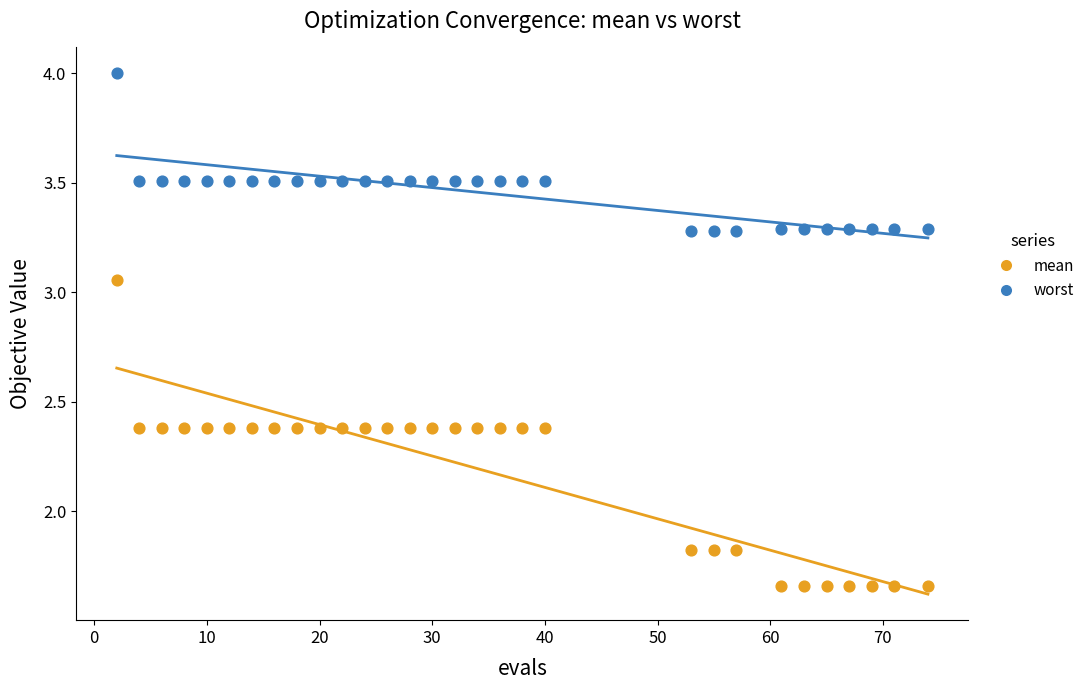

What are all the series names shown in the legend?

mean, worst